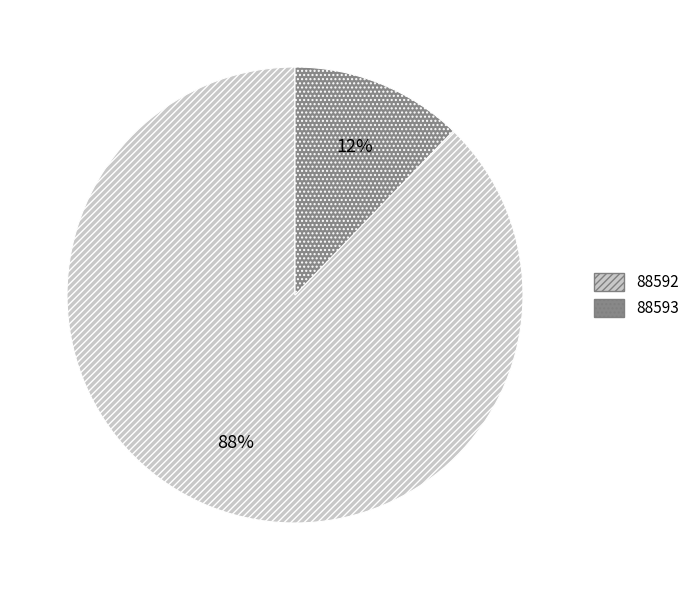

To the nearest percent, what portion does 88592 represent?

88%